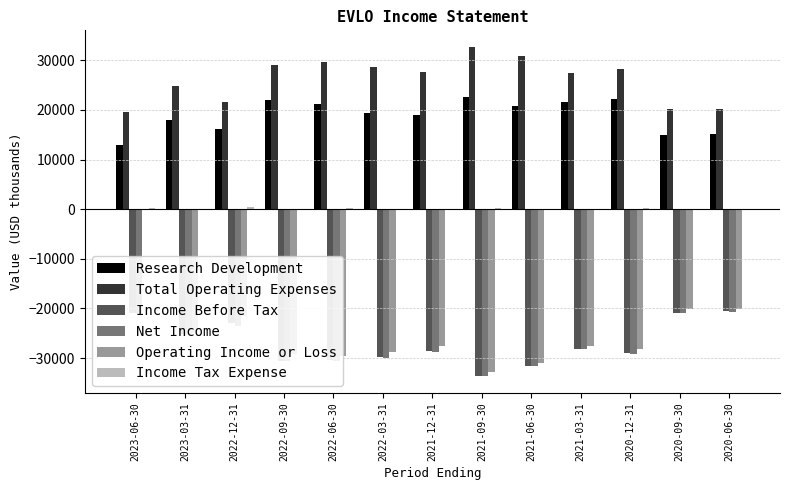

The Operating Income or Loss series shows -41011 at 2021-06-30. True or false?

False